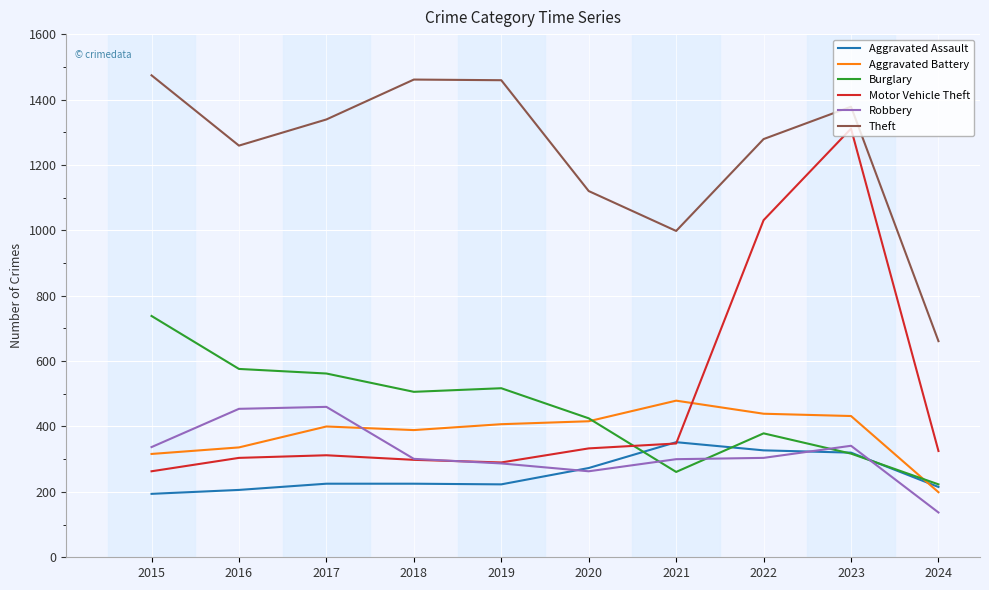

What is the minimum value for Aggravated Battery?

199